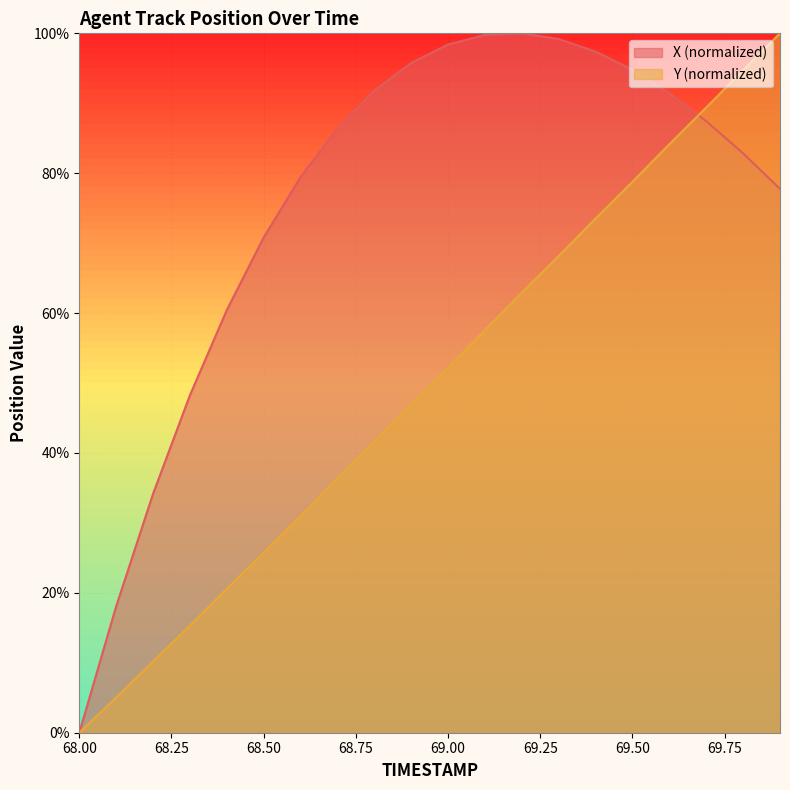

How many interior local peaks does the X series have?

1